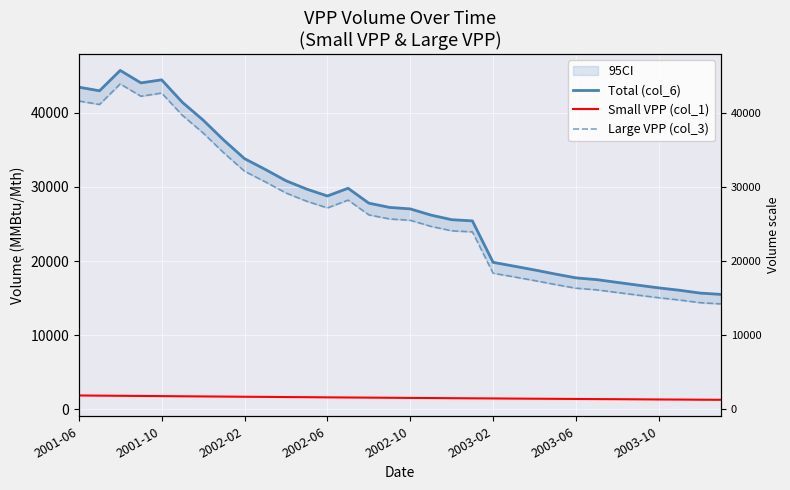

Rank the series by their maximum value, from lowest to highest.

Small VPP (col_1), Large VPP (col_3), Total (col_6)